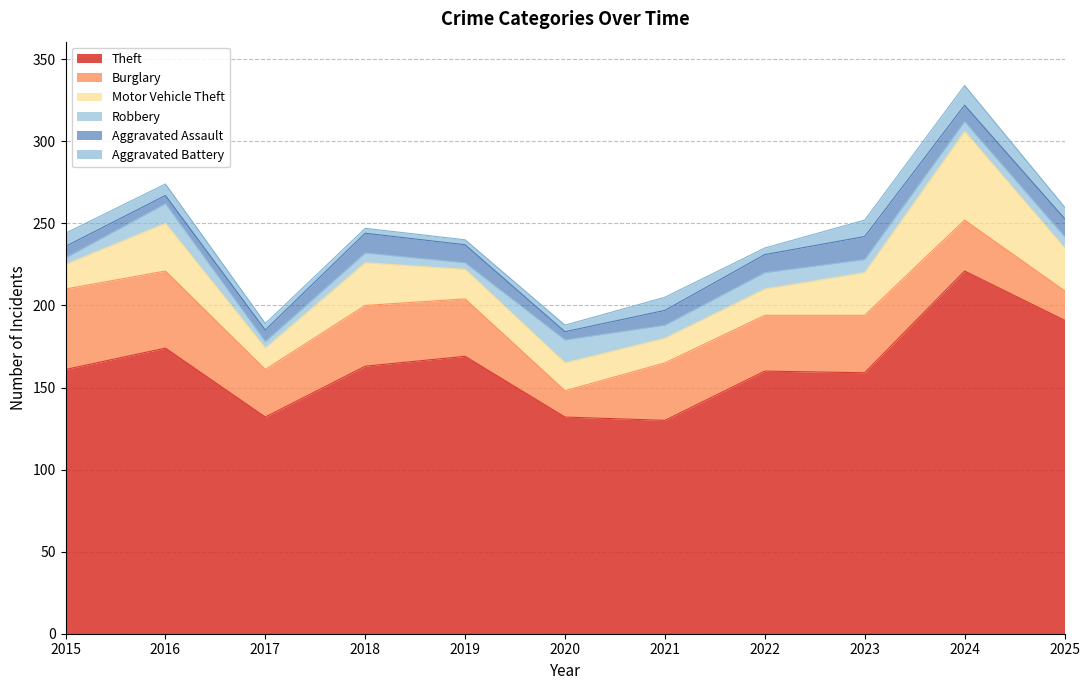

What is the spread (max minus min) of values at 2024?

215